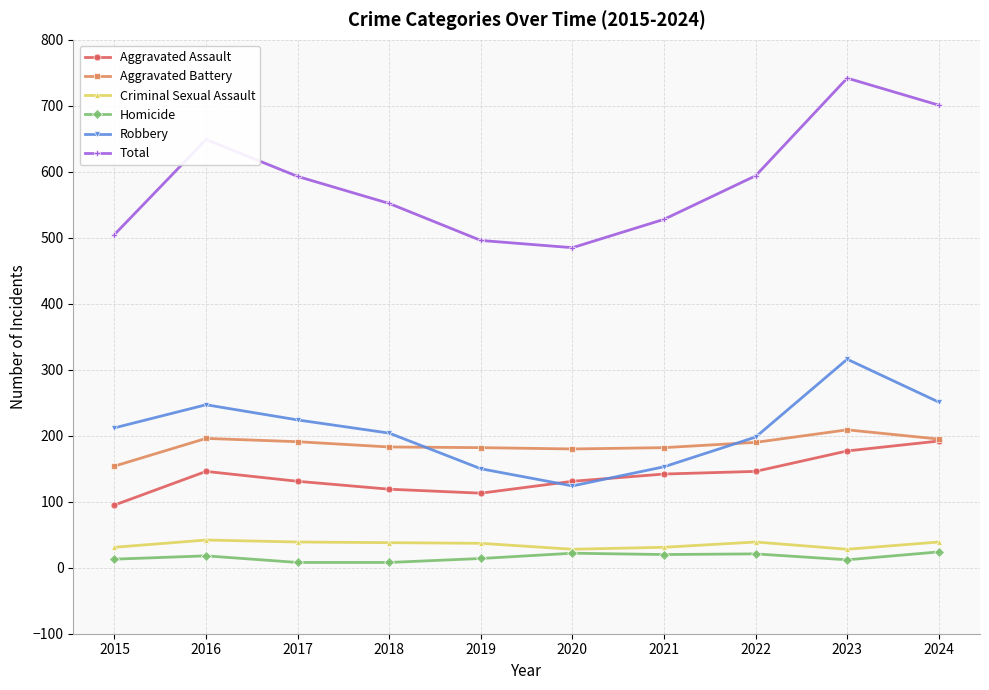

How many lines are shown in the chart?

6